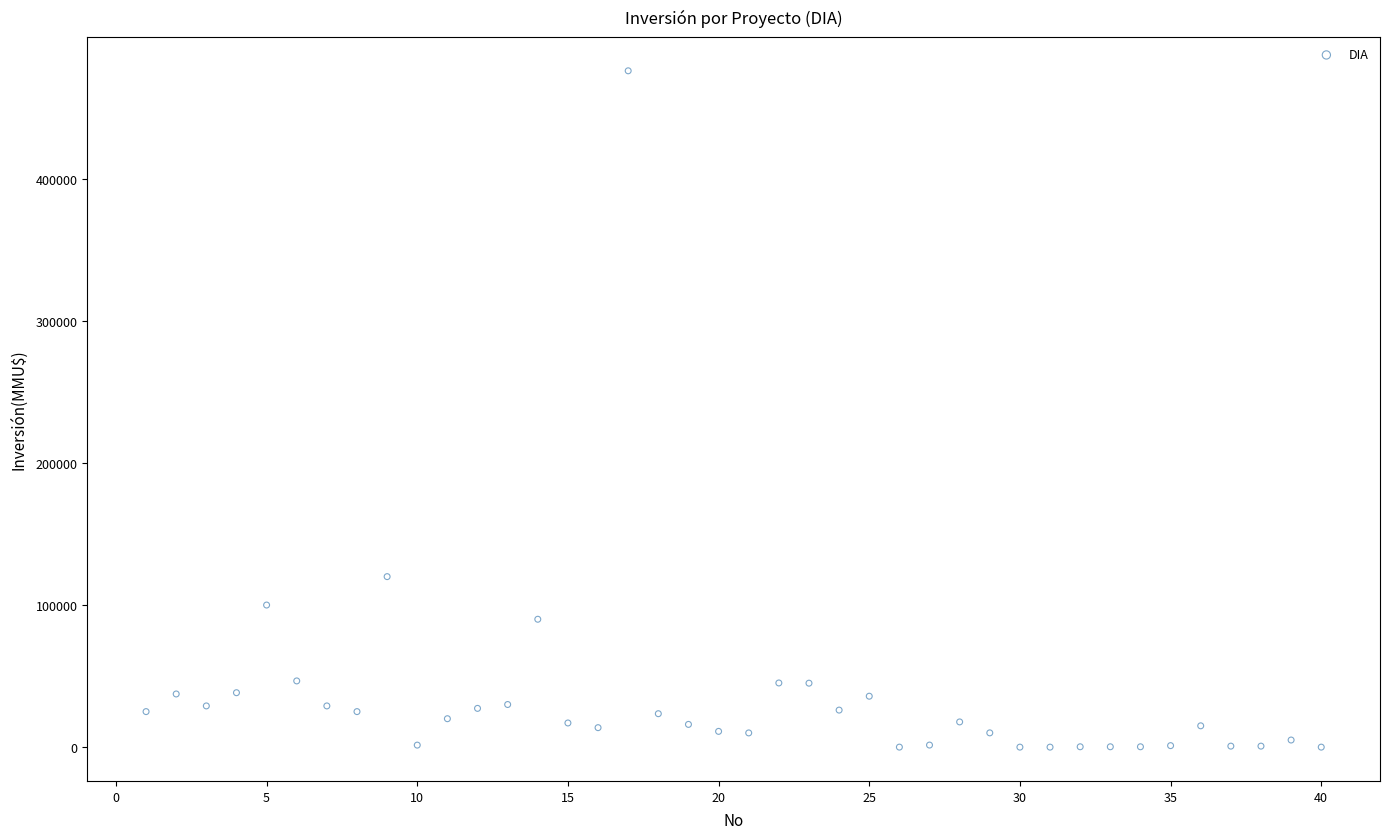

What Y value in the scatter plot is closest to 238000?

120000